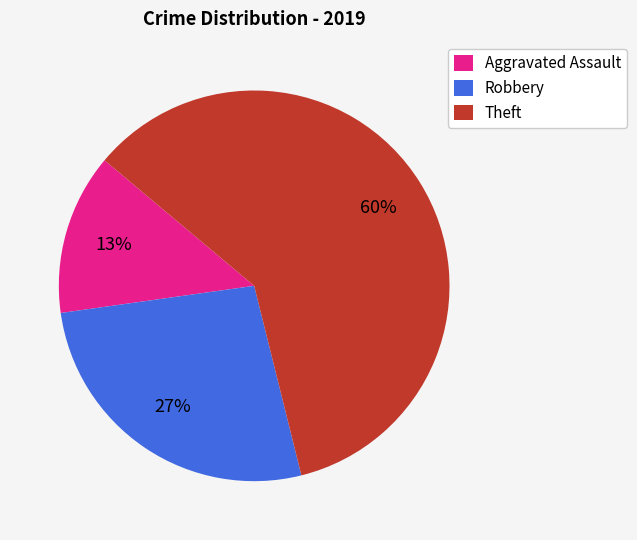

Is the sum of Robbery and Aggravated Assault greater than half?

No